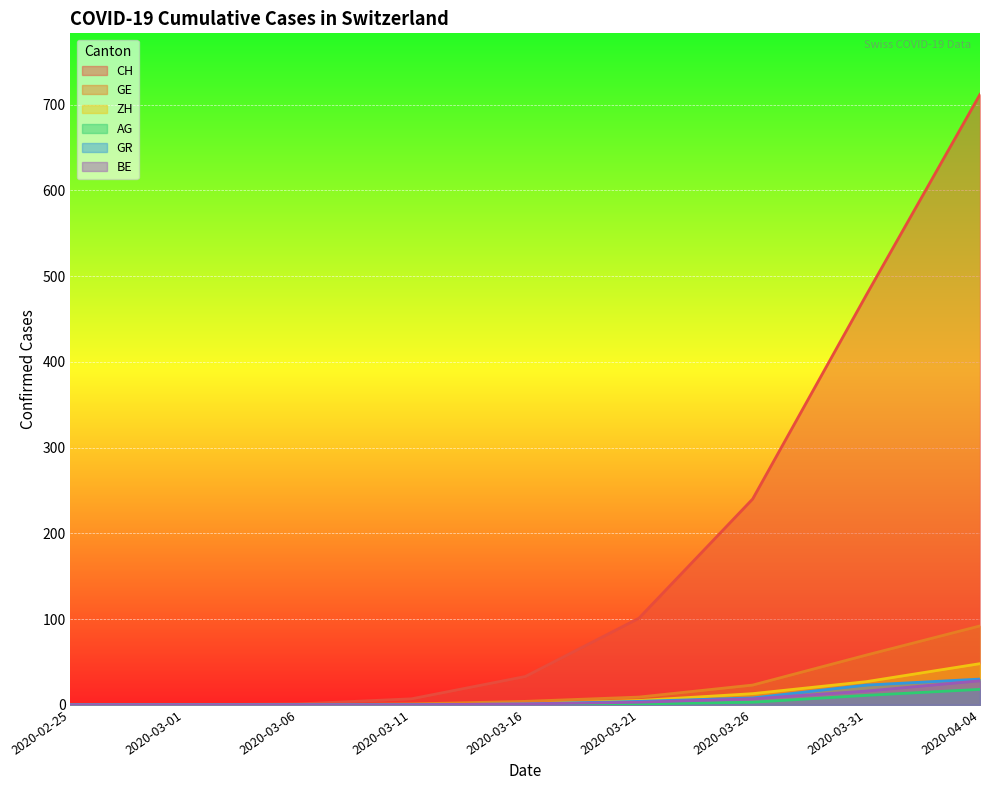

Which series has the largest total across all categories?

CH